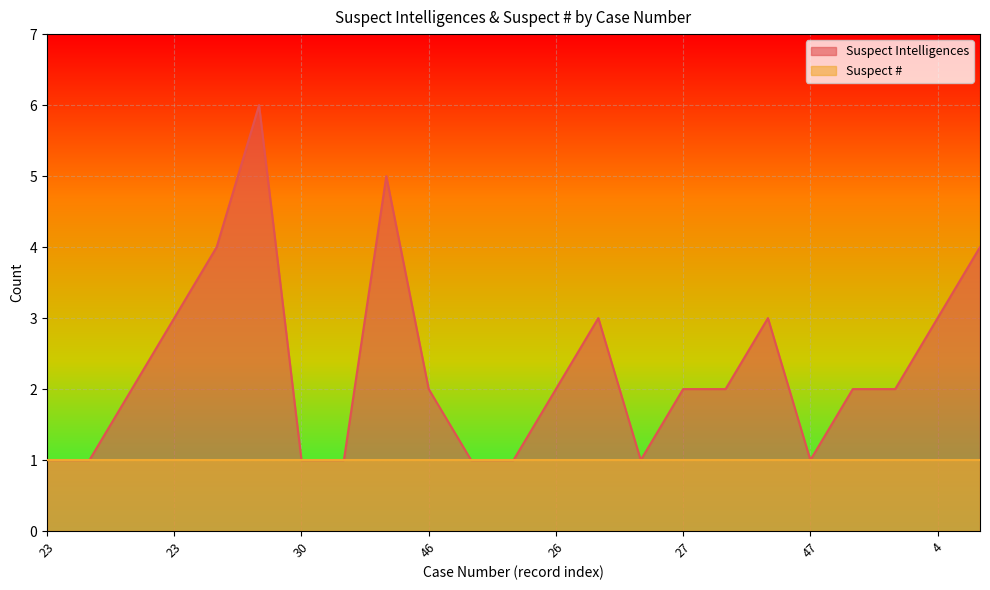

Reading left to right, transcribe all the data shown in this chart.

1	1	2	3	4	6	1	1	5	2	1	1	2	3	1	2	2	3	1	2	2	3	4